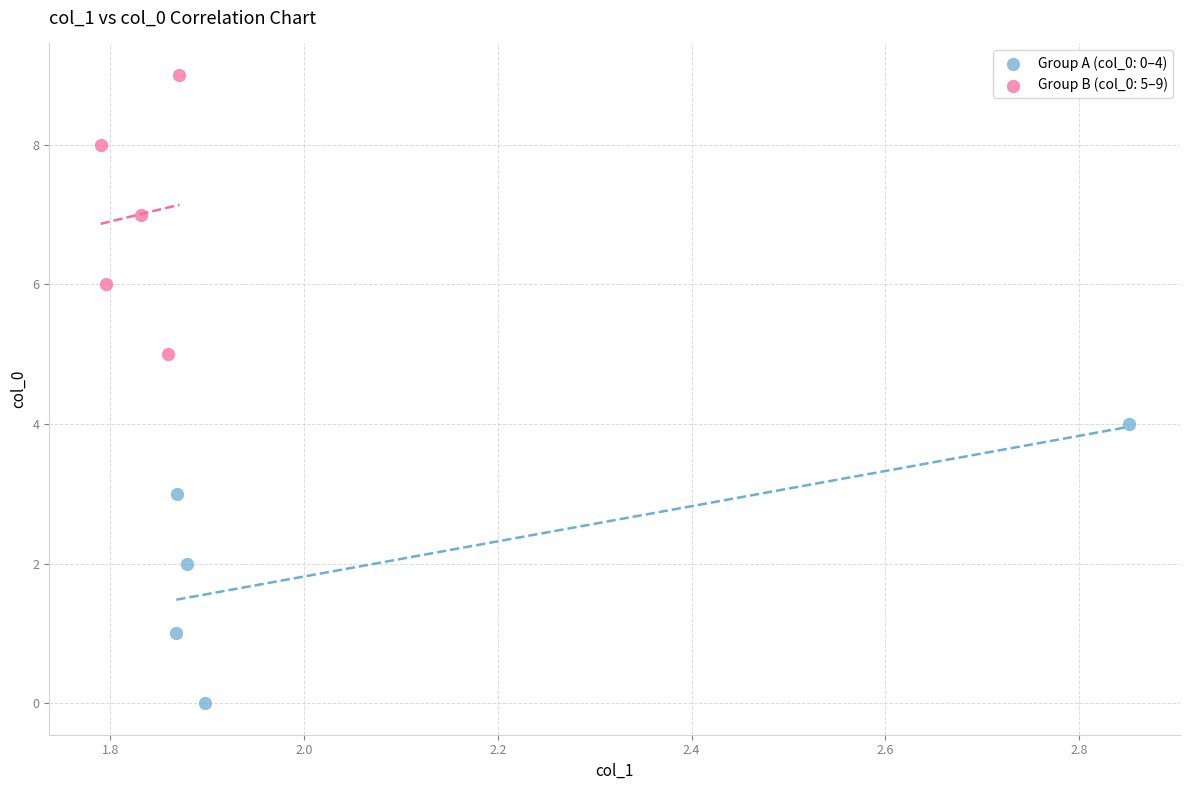

What are all the series names shown in the legend?

Group A (col_0: 0–4), Group B (col_0: 5–9)